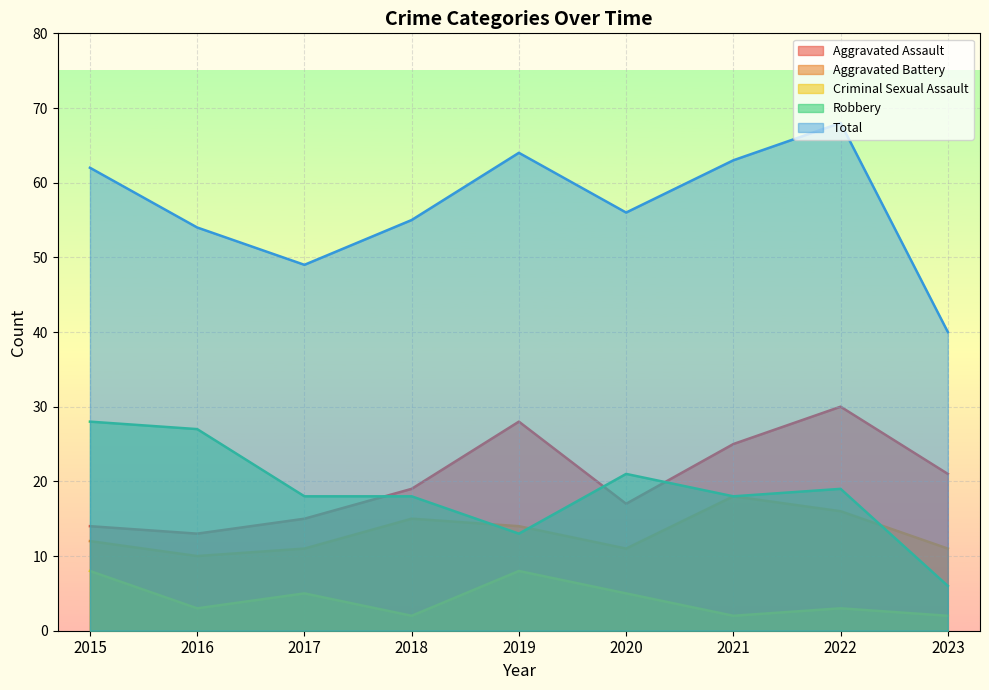

Is the value of Criminal Sexual Assault at 2021 greater than the value of Total at 2017?

No